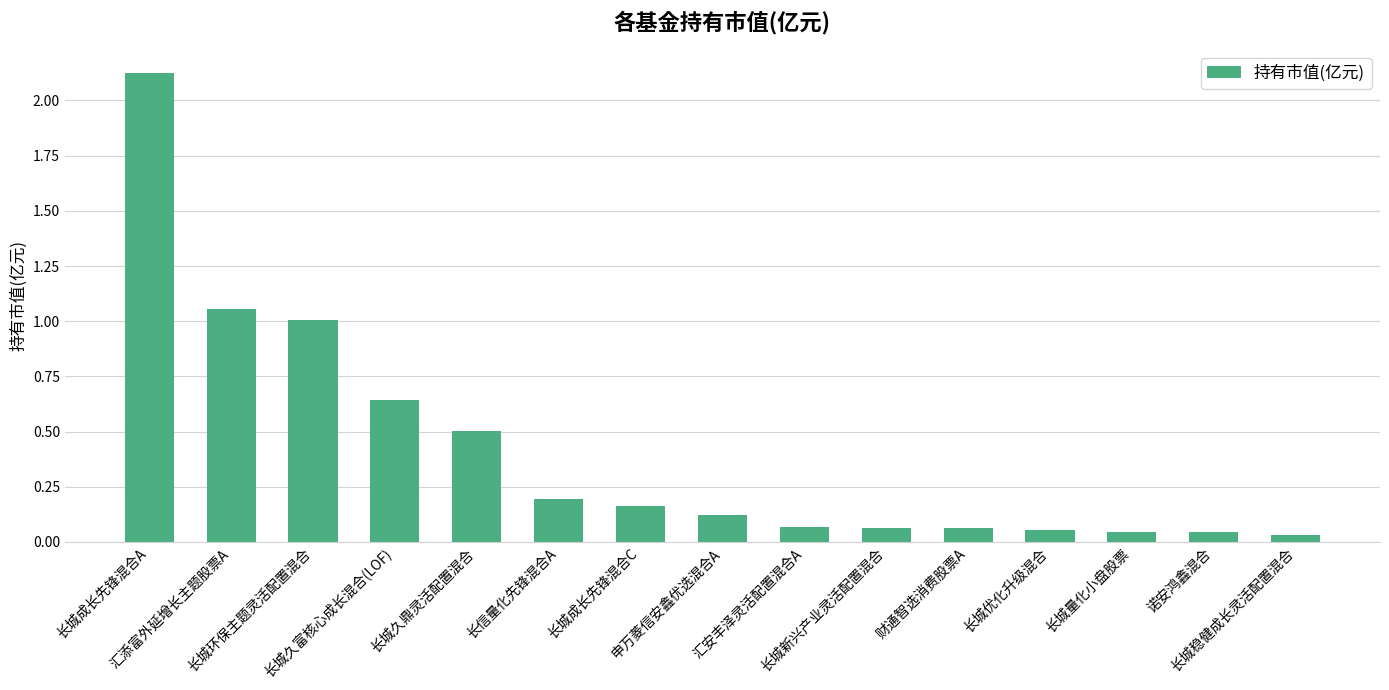

What is the average value?

0.4